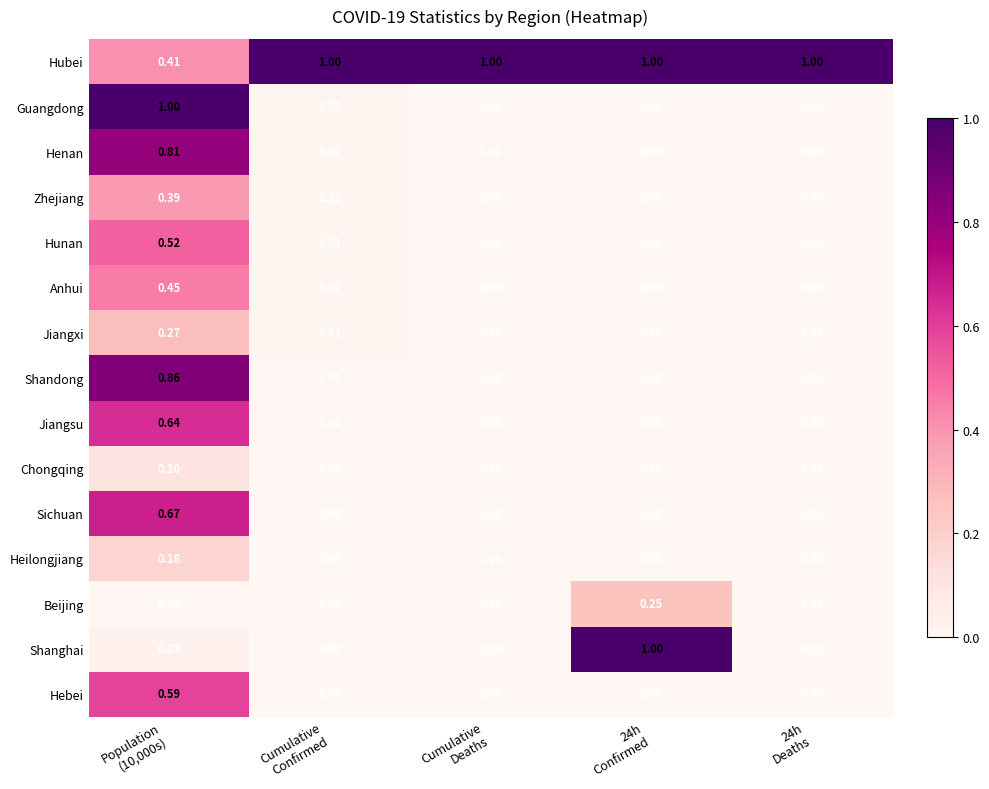

Which series has the largest total across all categories?

Hubei